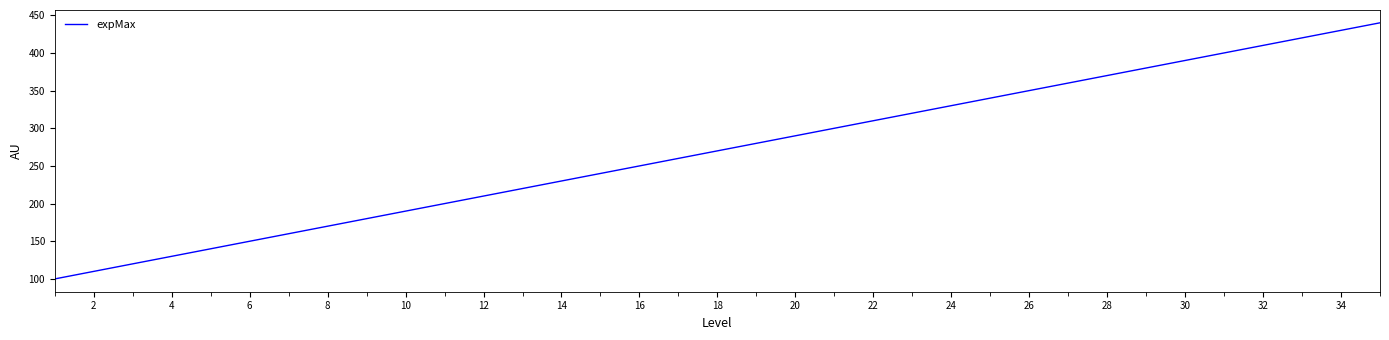

What is the difference between the maximum and minimum values?

340